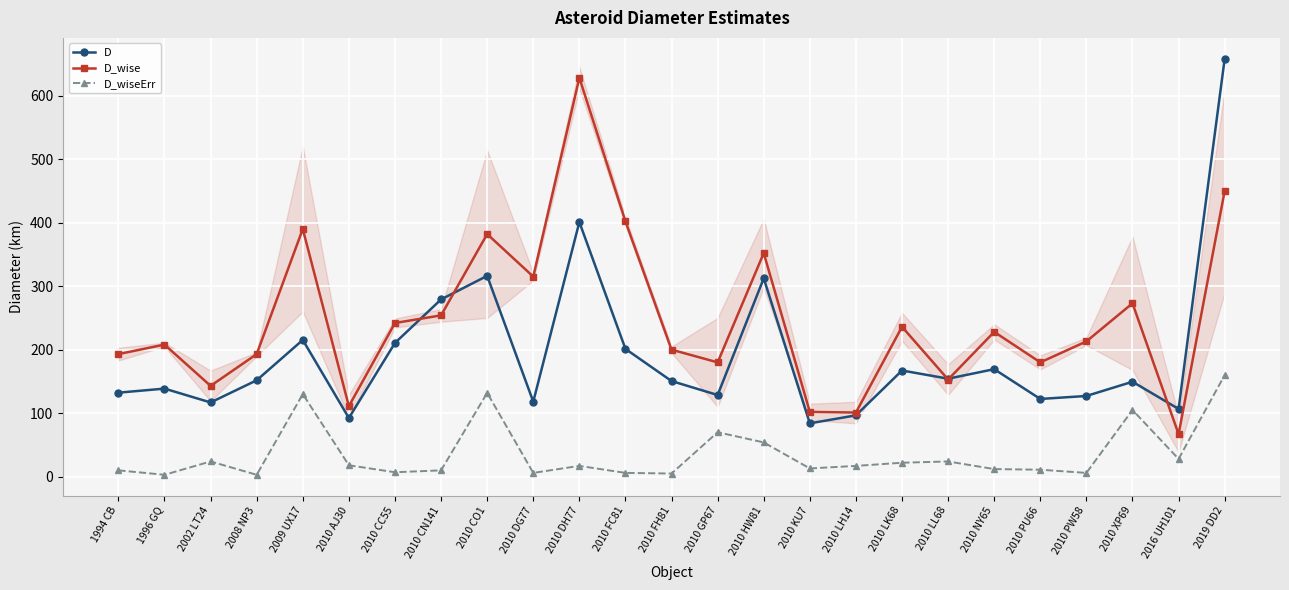

Is the value of D_wiseErr at 2010 NY65 greater than the value of D_wise at 2010 NY65?

No